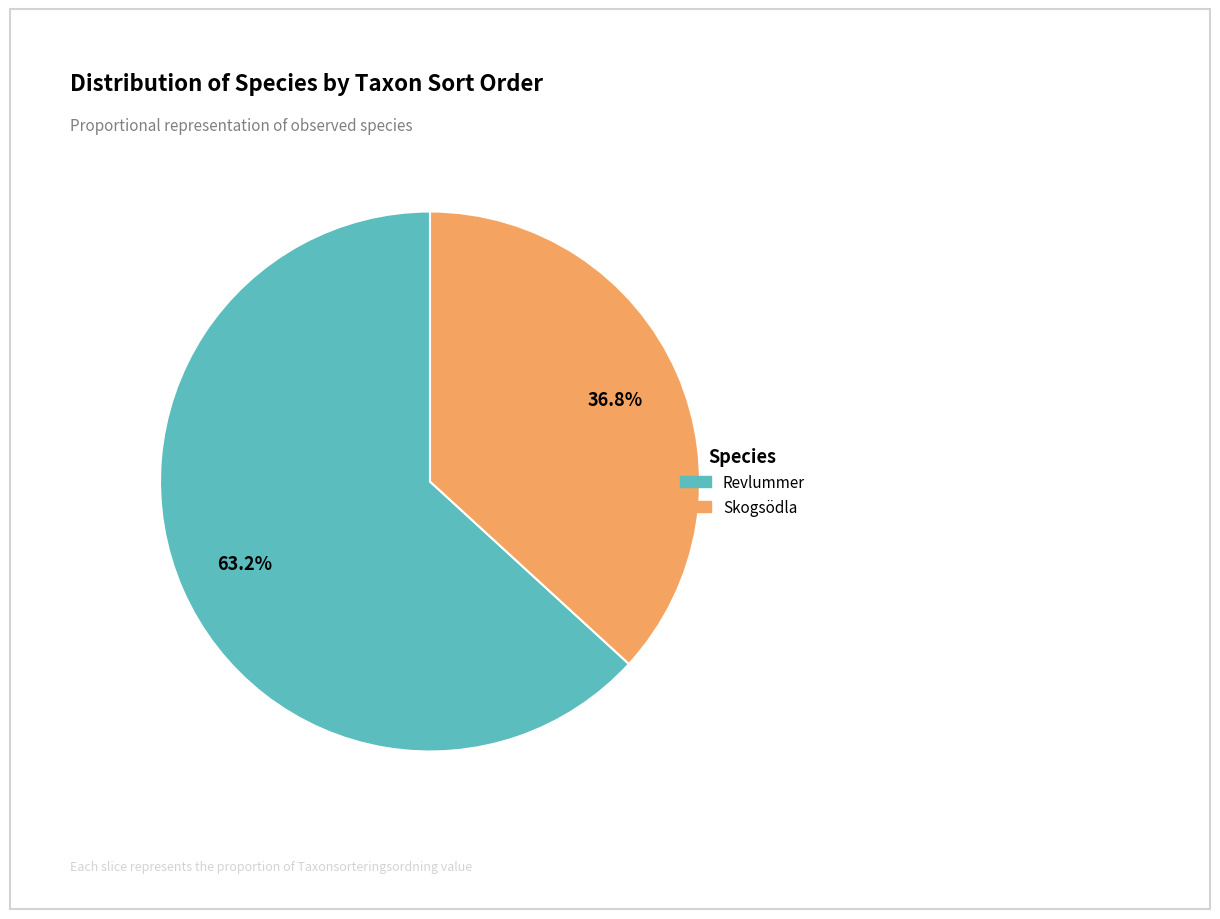

To the nearest percent, what is the difference between the largest and smallest slice percentages?

26%